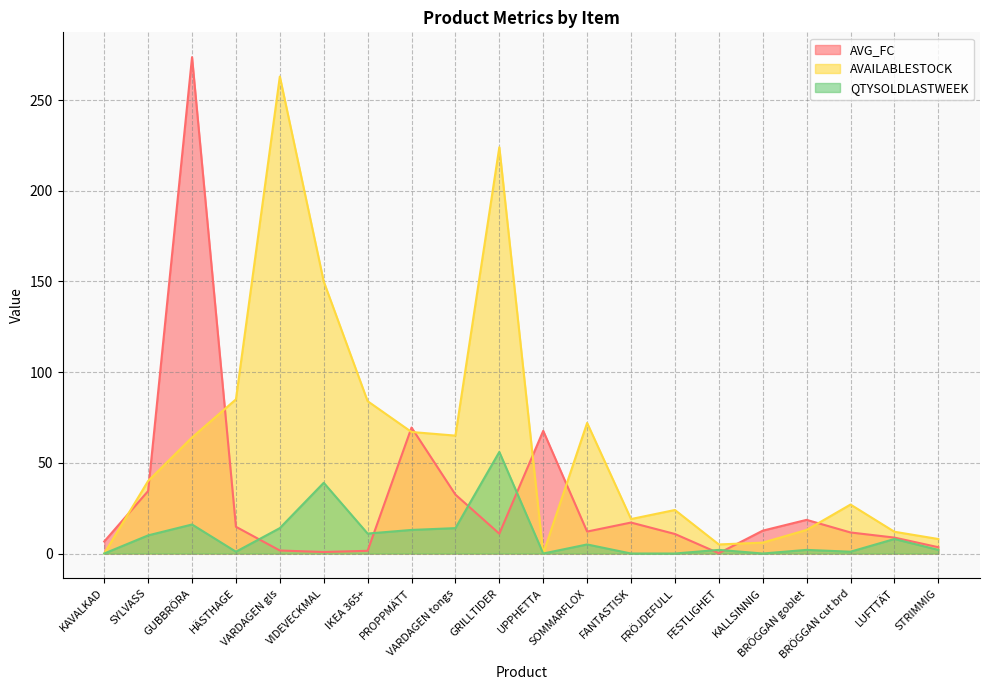

How many data points in QTYSOLDLASTWEEK are above 5?

9